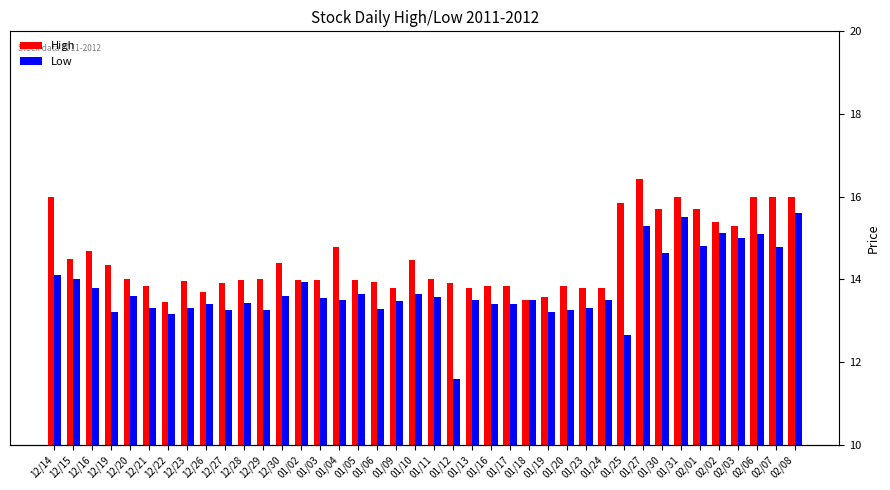

The High series shows 16.4 at 01/27. True or false?

True